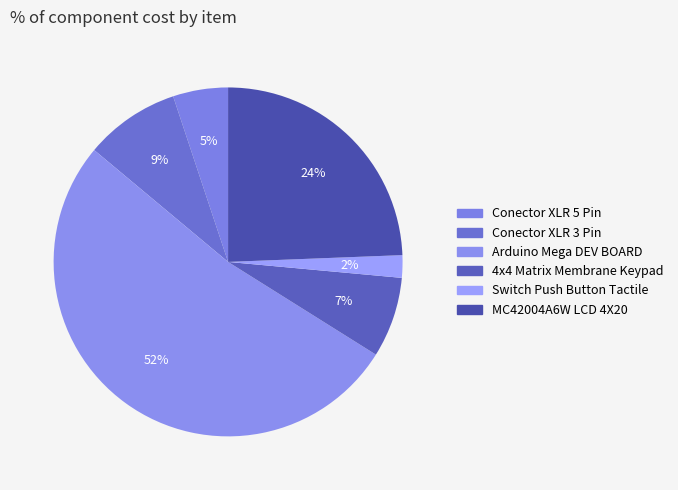

What percentage is the Switch Push Button Tactile slice, to the nearest percent?

2%